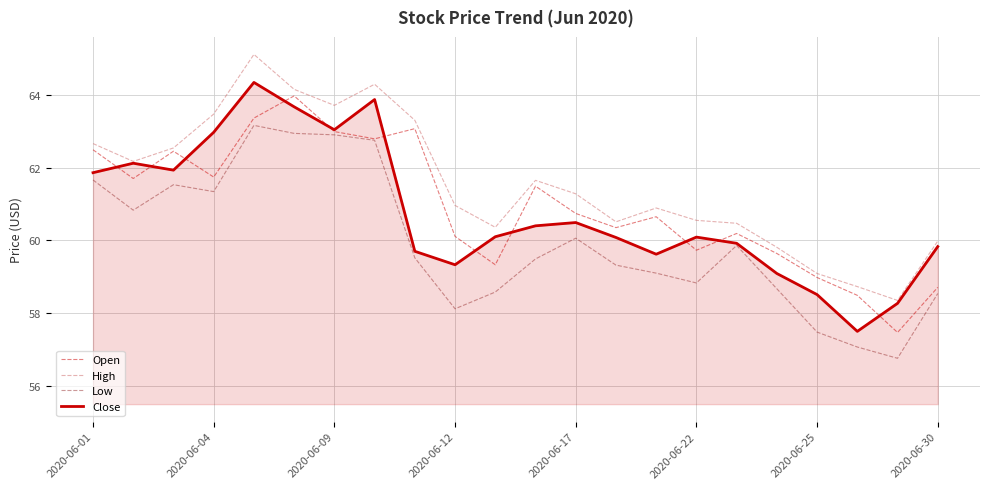

What is the greatest value displayed?

65.1